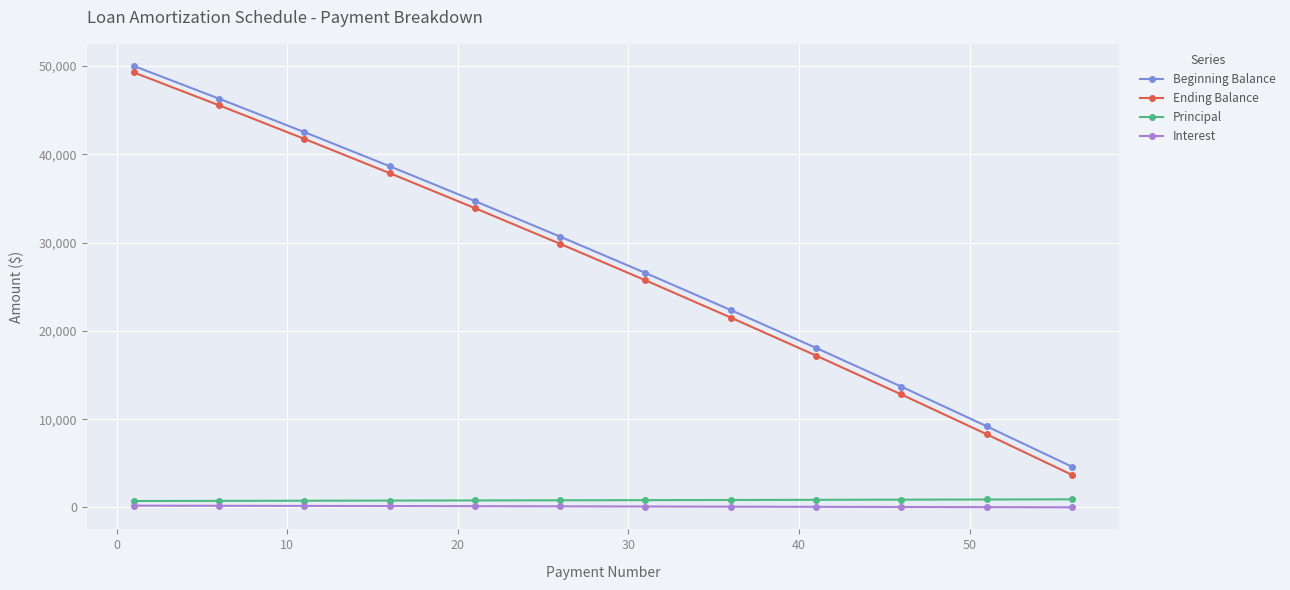

Which series has the widest spread of values?

Ending Balance